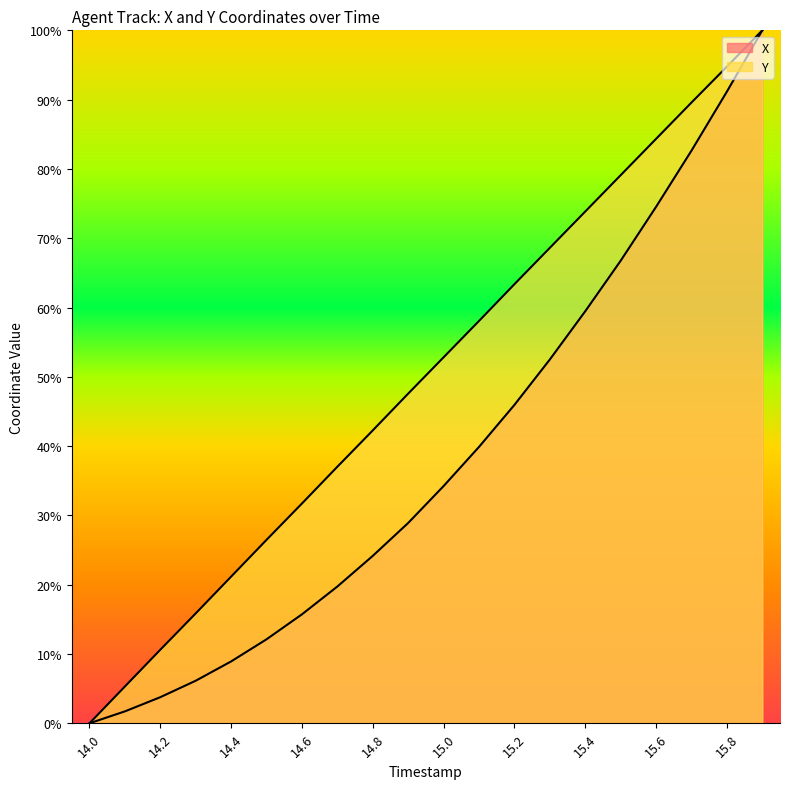

What position from the left is 15.9?

20